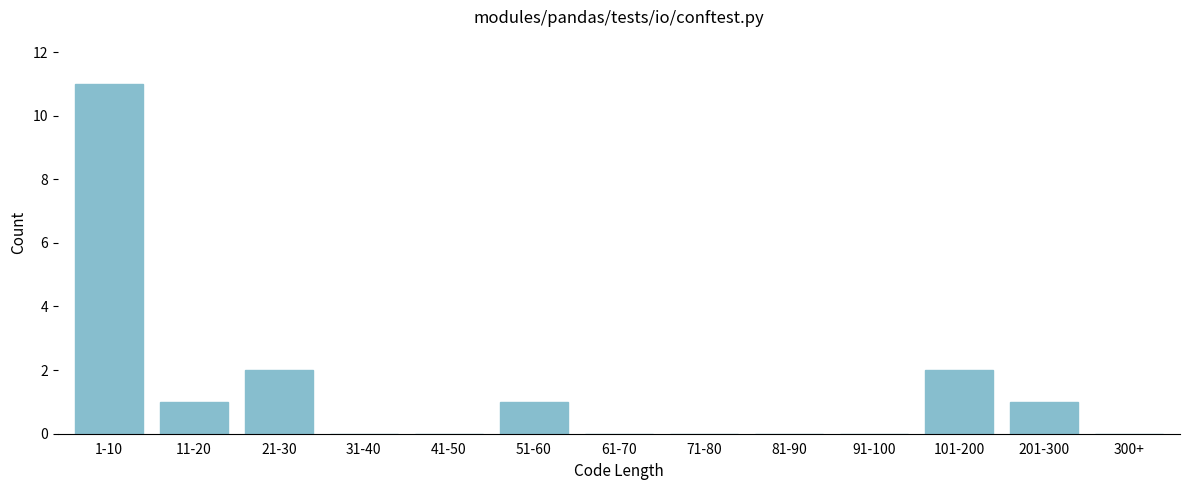

Reading left to right, what are all the values shown in this chart?

1-10=11	11-20=1	21-30=2	31-40=0	41-50=0	51-60=1	61-70=0	71-80=0	81-90=0	91-100=0	101-200=2	201-300=1	300+=0